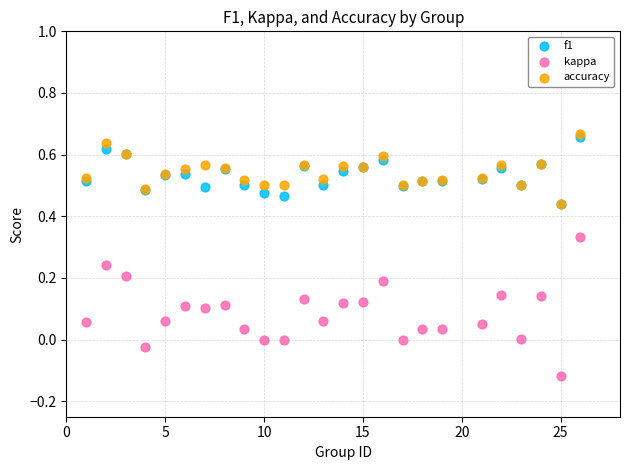

Which series has the largest Y range (max minus min)?

kappa